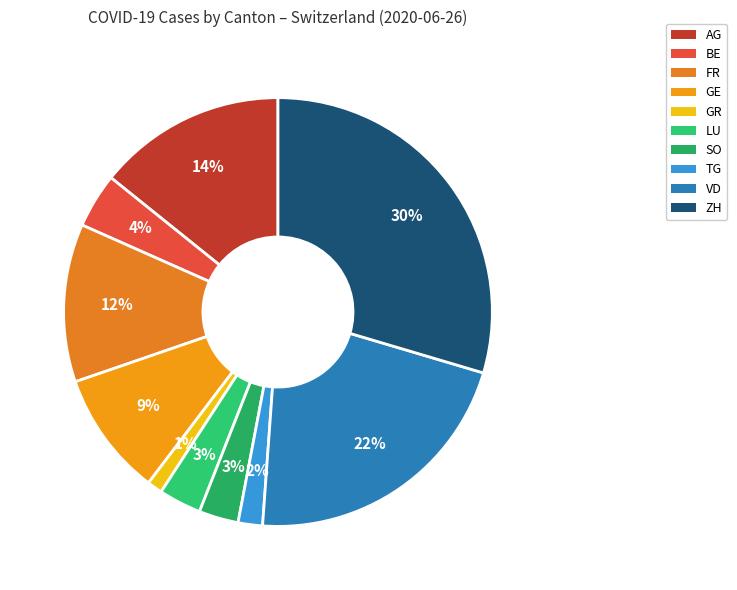

To the nearest percent, what is the average slice percentage?

10%